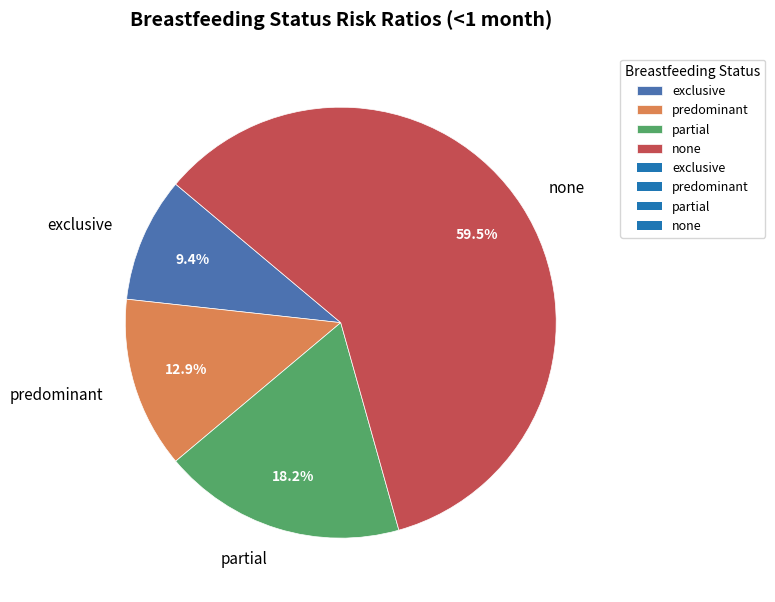

Rank the categories by value from lowest to highest.

exclusive, predominant, partial, none